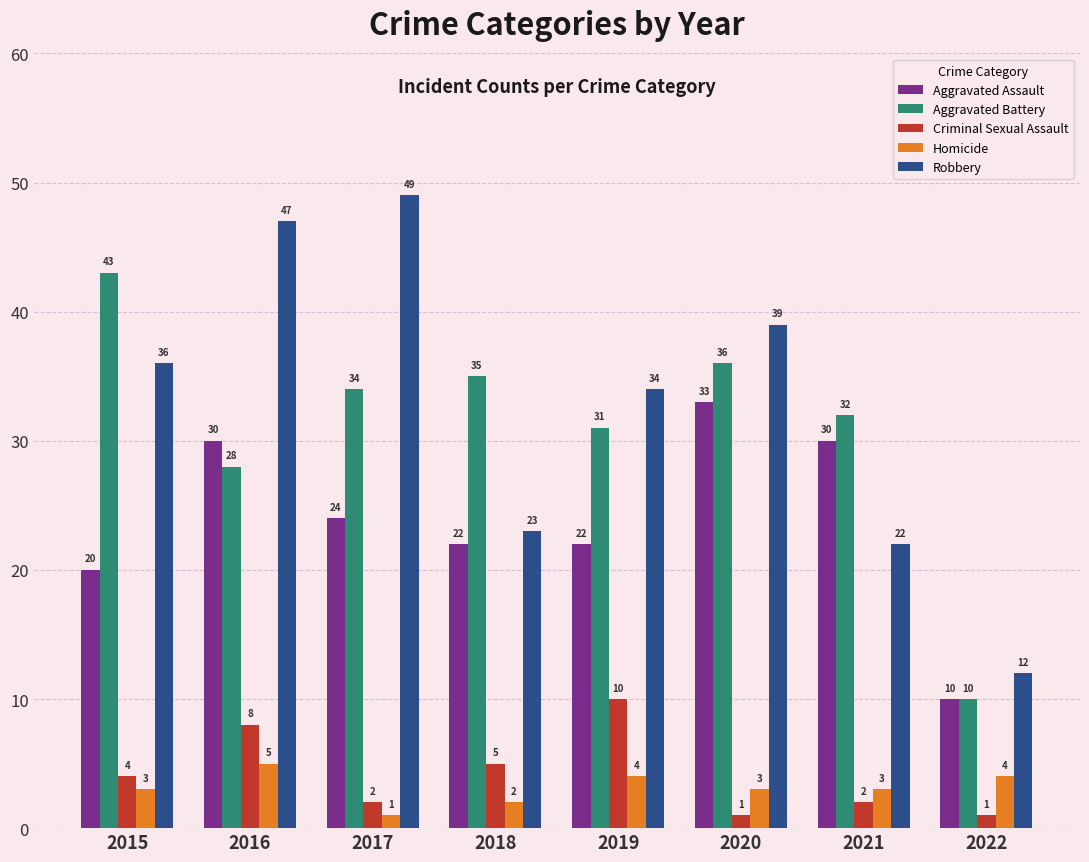

Is it true that Aggravated Battery equals 36 at 2020?

True